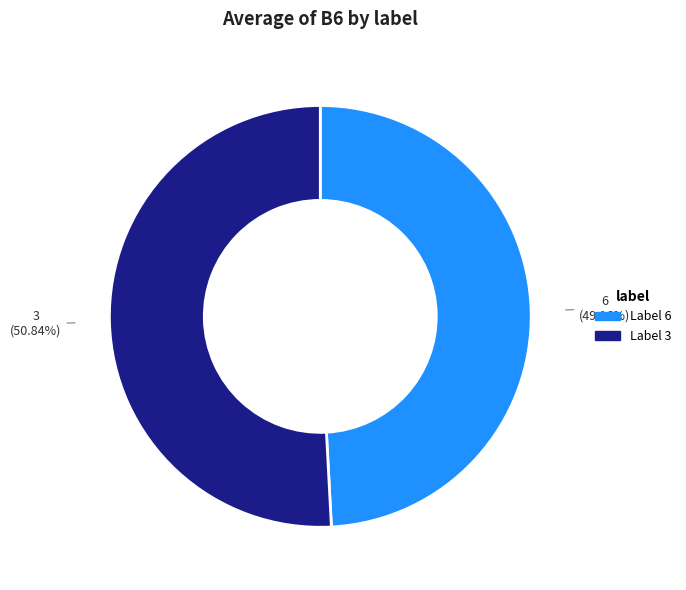

Approximately how many times larger is the value at 3 compared to 6?

1.0